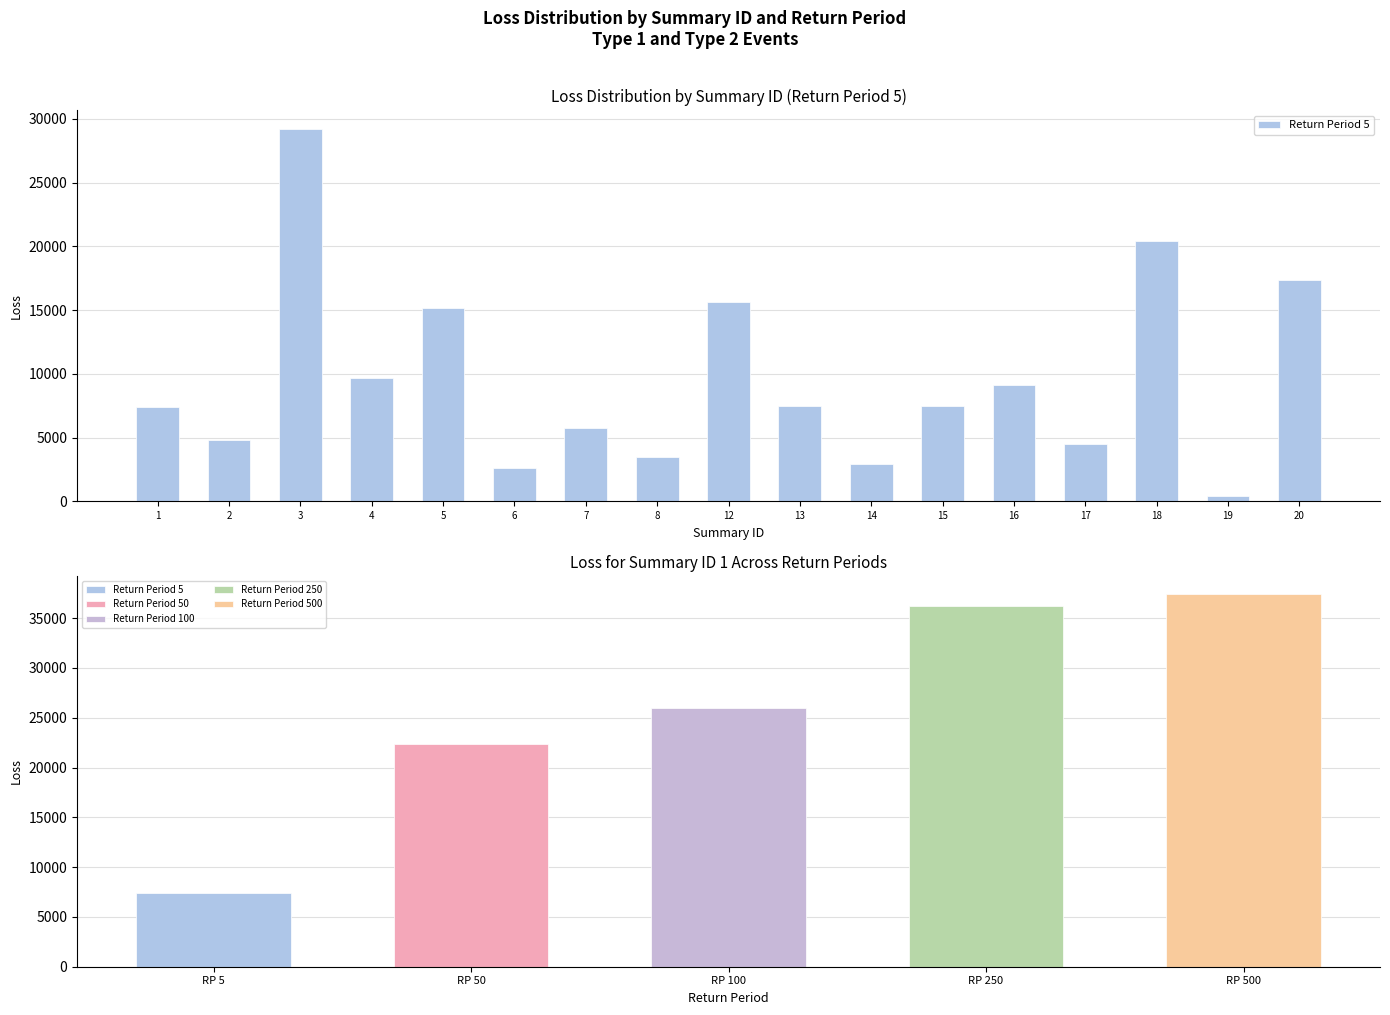

List the labels in order of value, smallest first.

19, 6, 14, 8, 17, 2, 7, 1, 15, 13, 16, 4, 5, 12, 20, 18, 3